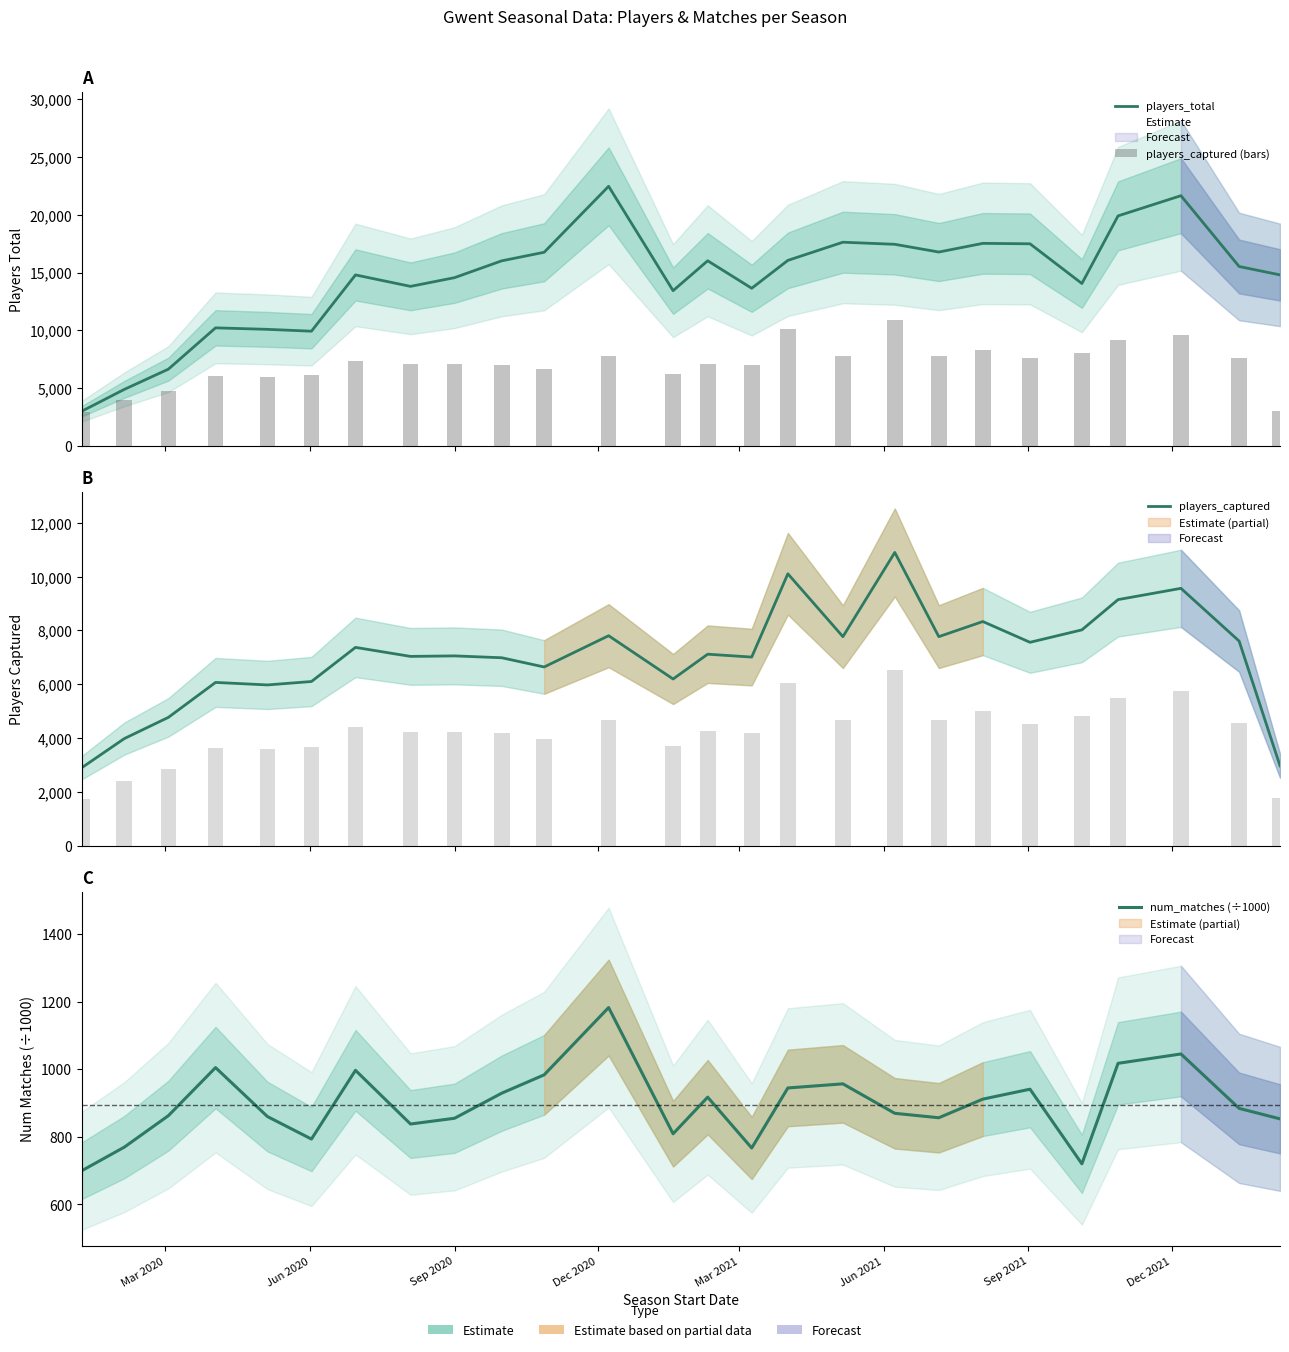

How many distinct data groups are displayed?

4